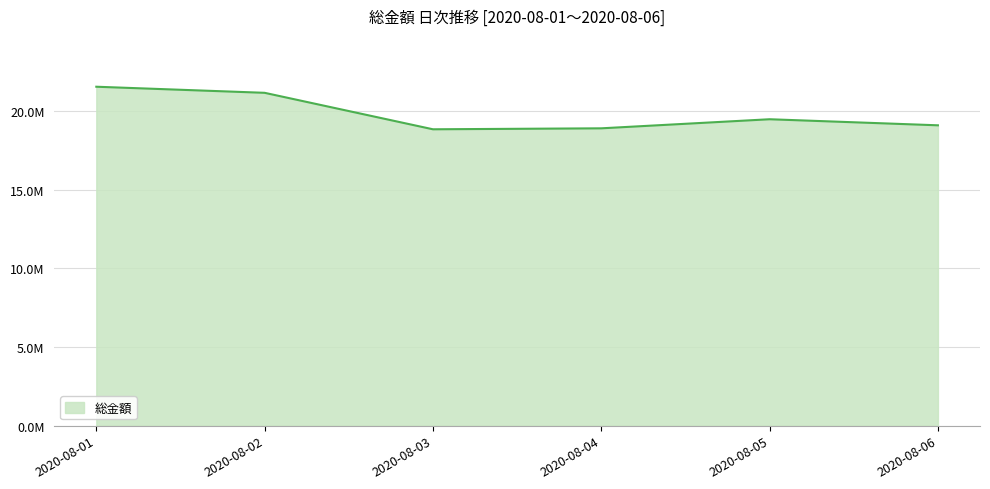

What is the value of the 1st point from the left?

21560593